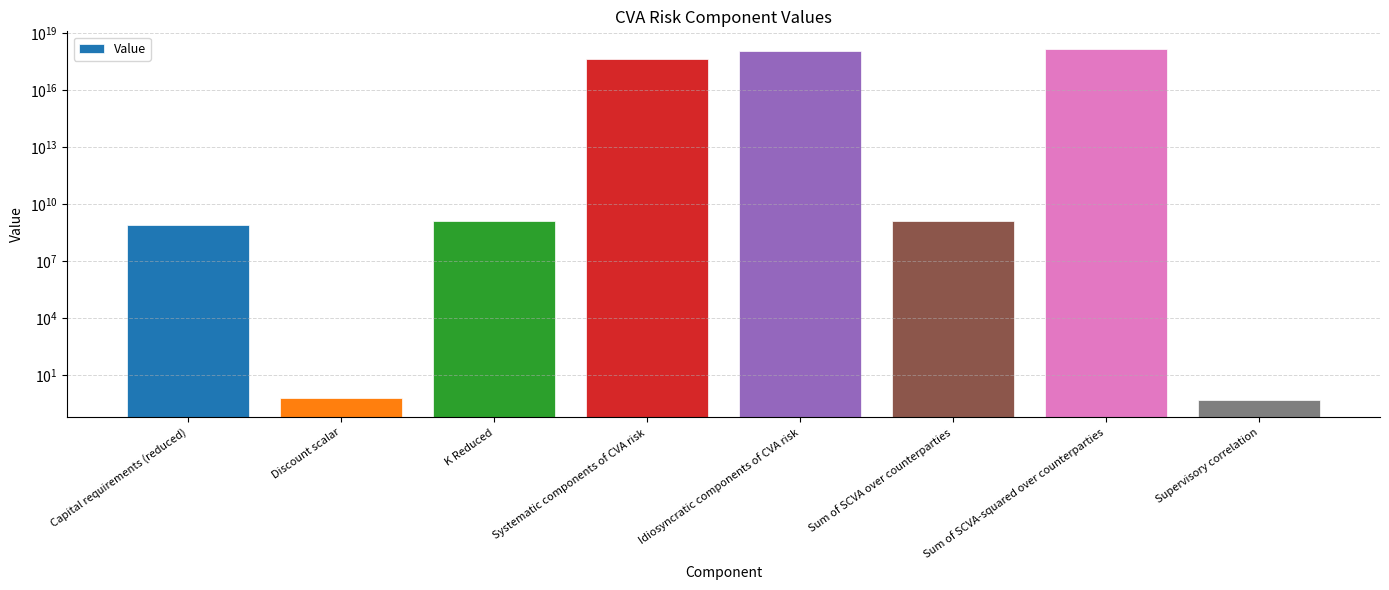

Is it true that the value at Supervisory correlation is 0.3?

False